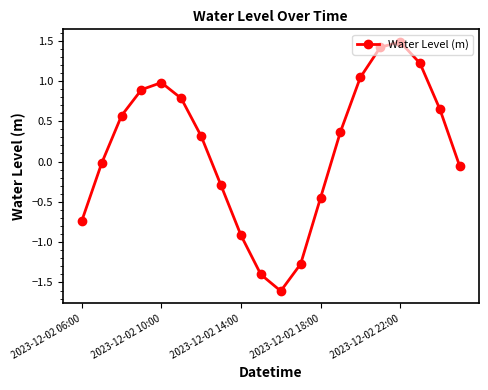

What is the difference between the maximum and minimum values?

3.1